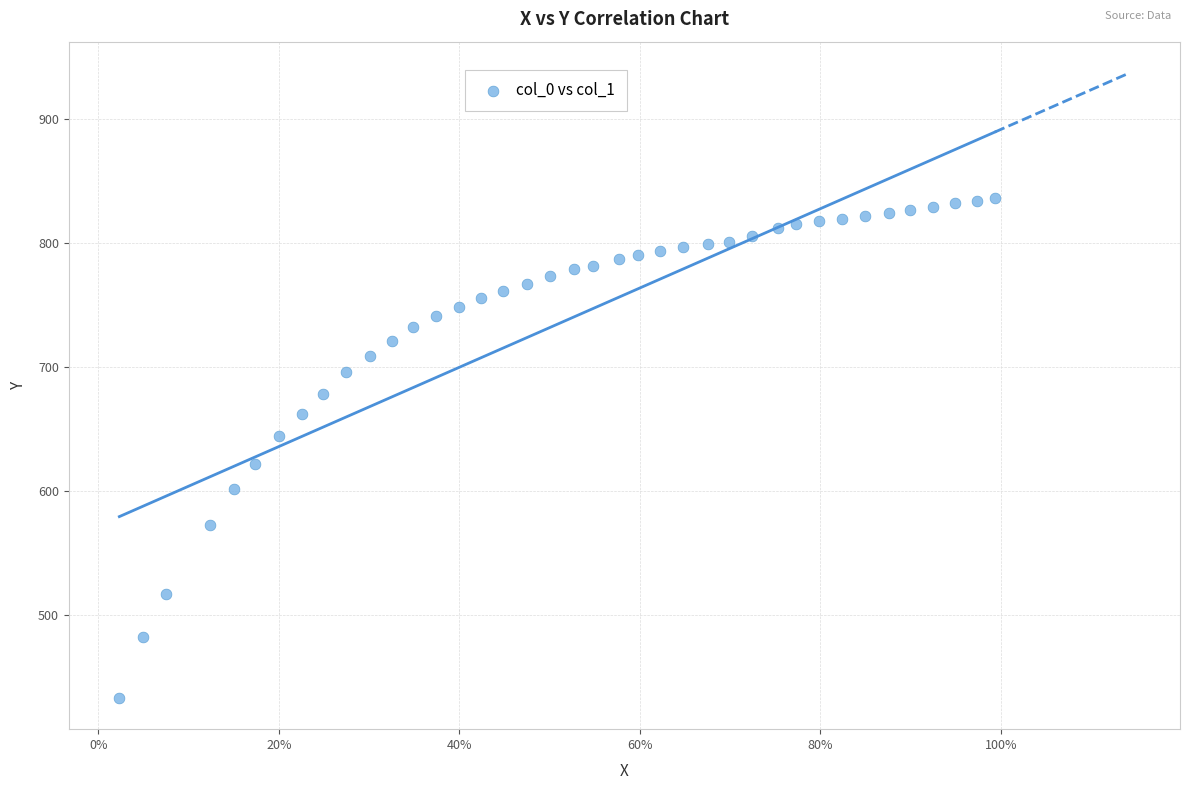

What is the range of Y values (max minus min)?

403.3